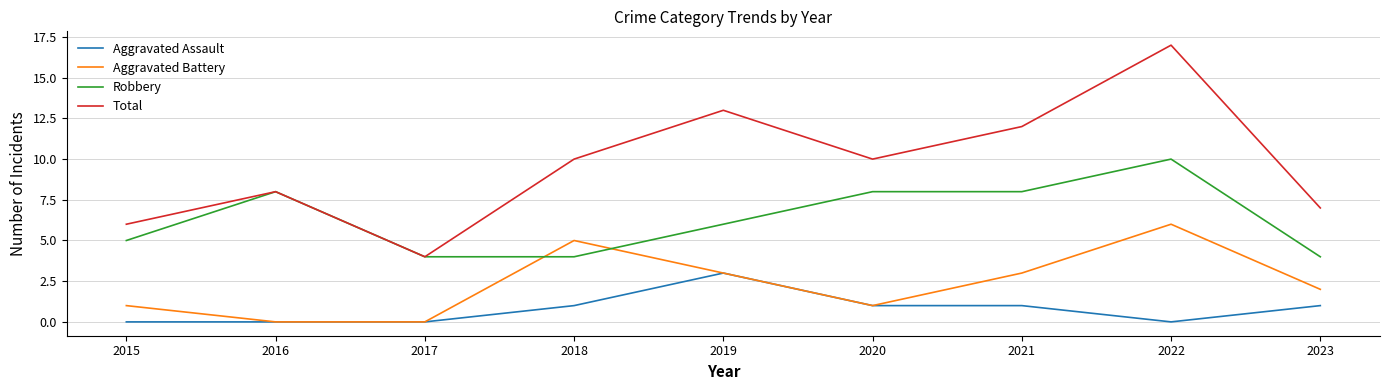

Rank the series by their average value, from highest to lowest.

Total, Robbery, Aggravated Battery, Aggravated Assault